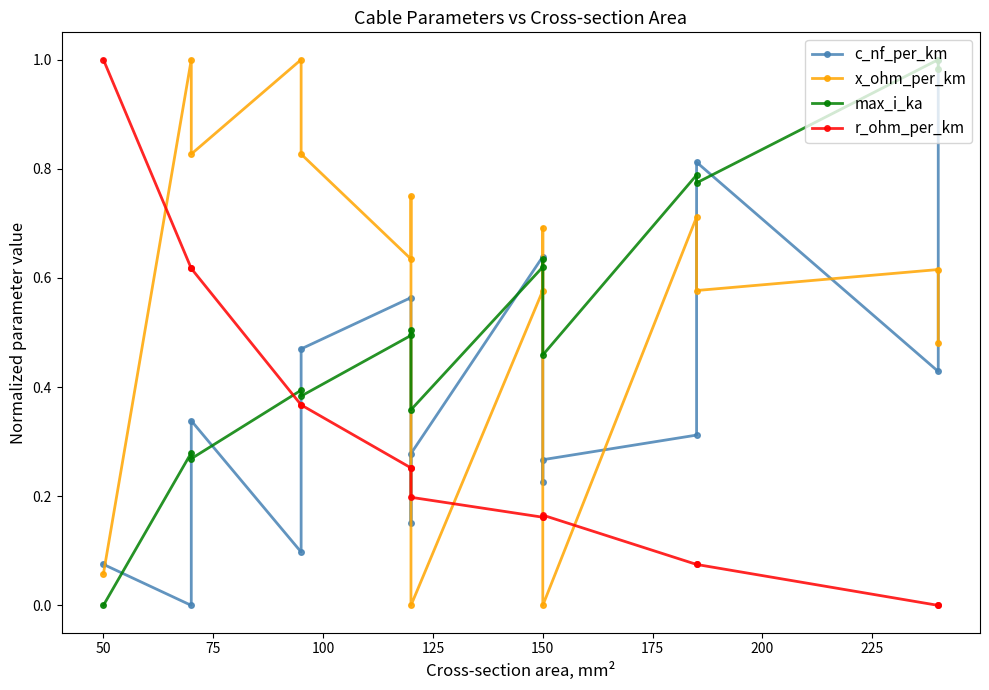

At which category does the chart reach its minimum across all series?

50